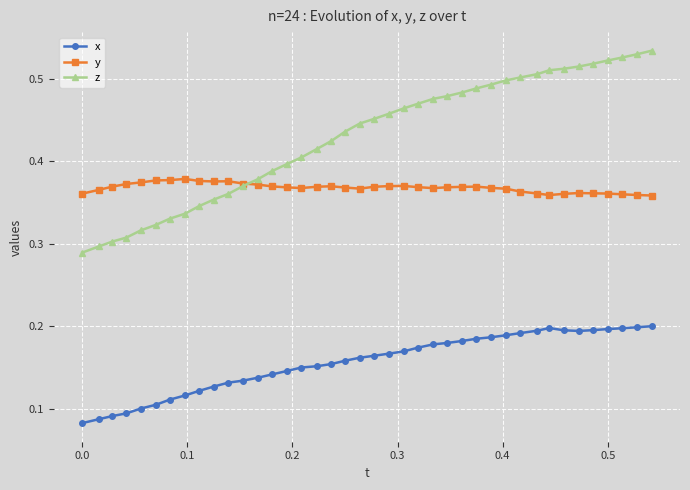

Count the x values in the range 0 to 1.

40